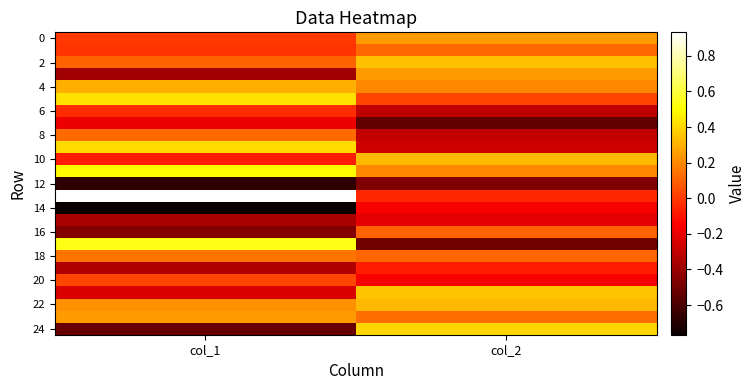

Which label corresponds to the smallest value in the chart?

col_1